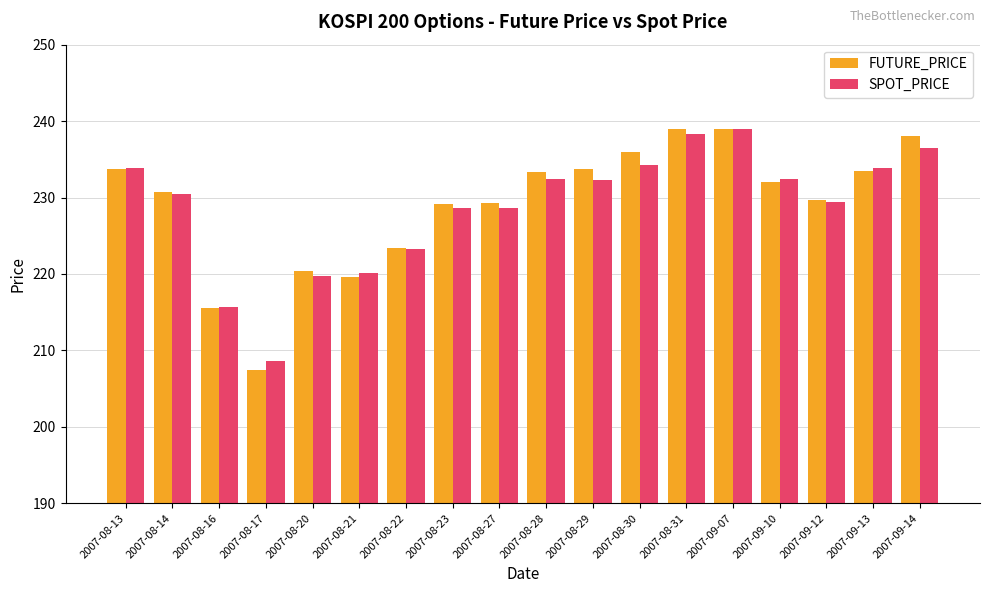

What is the highest value of the SPOT_PRICE series?

238.9